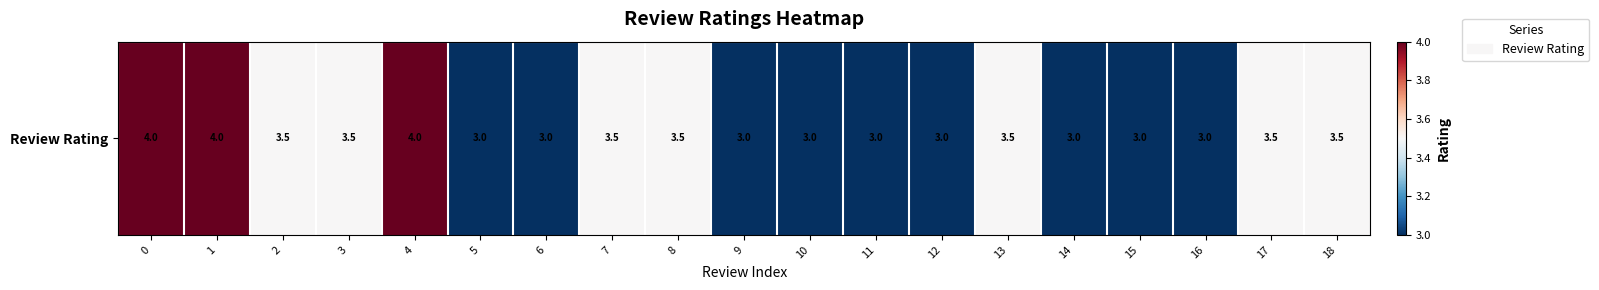

Reading left to right, list all the values displayed in this chart.

0=4.0	1=4.0	2=3.5	3=3.5	4=4.0	5=3.0	6=3.0	7=3.5	8=3.5	9=3.0	10=3.0	11=3.0	12=3.0	13=3.5	14=3.0	15=3.0	16=3.0	17=3.5	18=3.5